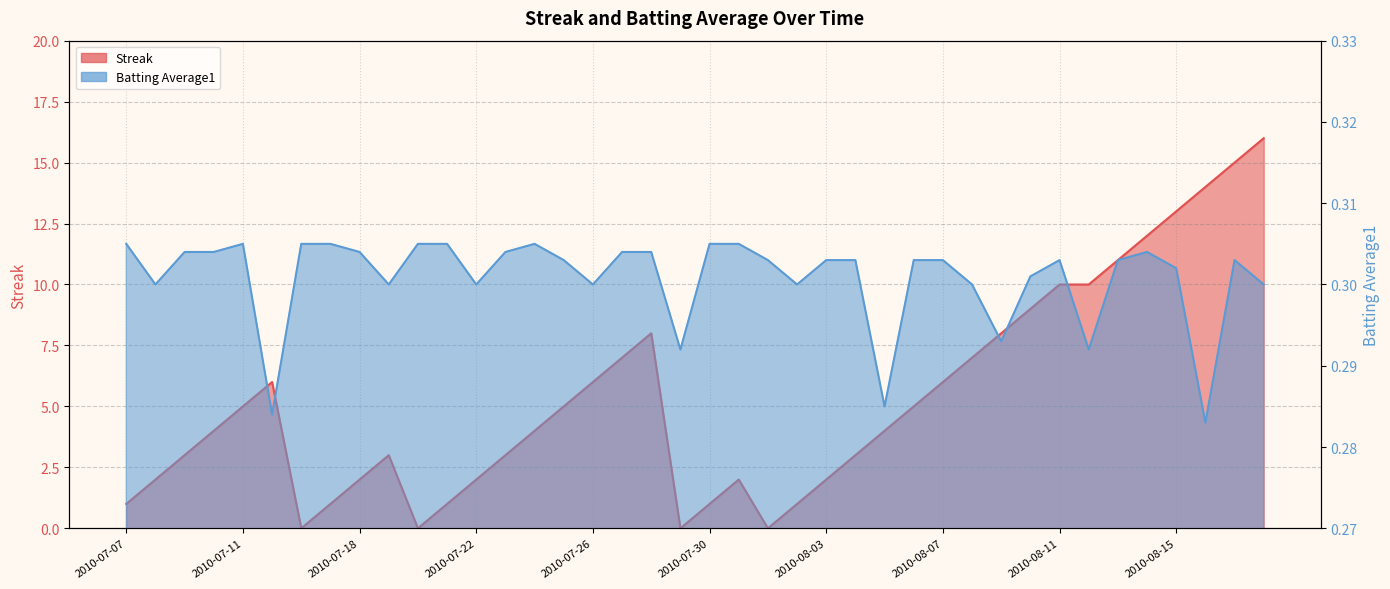

In Batting Average1, how many points are lower than both neighbors (excluding endpoints)?

11